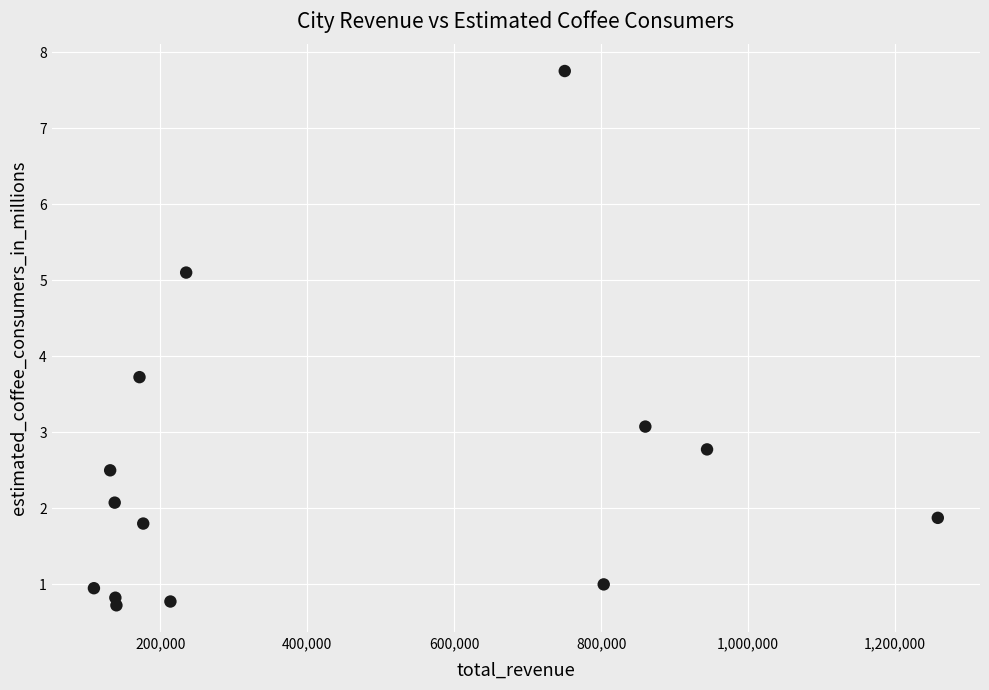

What is the range of X values (max minus min)?

1148890.0